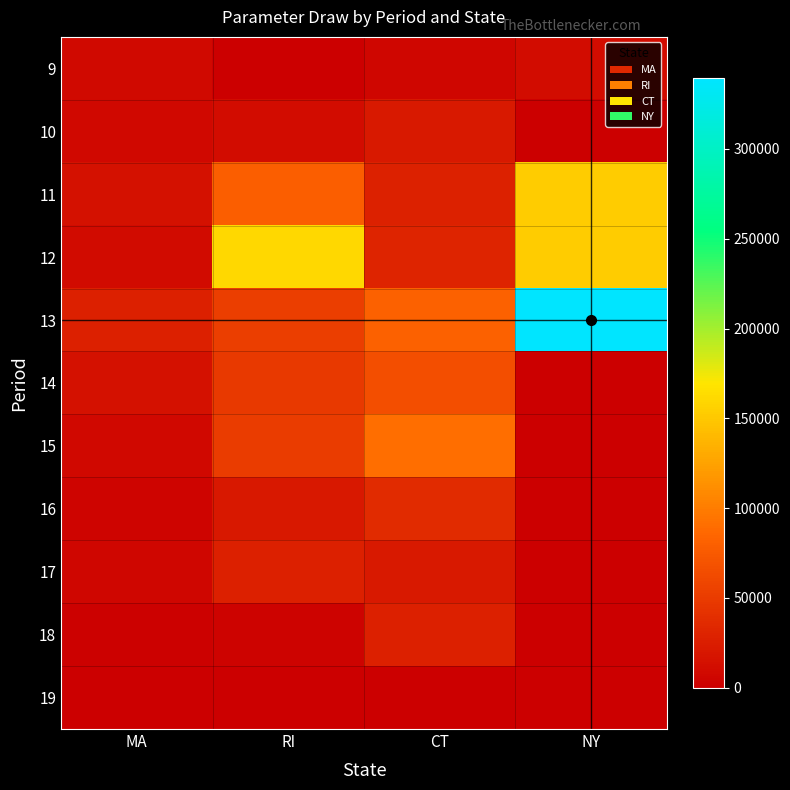

At which category does the chart reach its minimum across all series?

NY